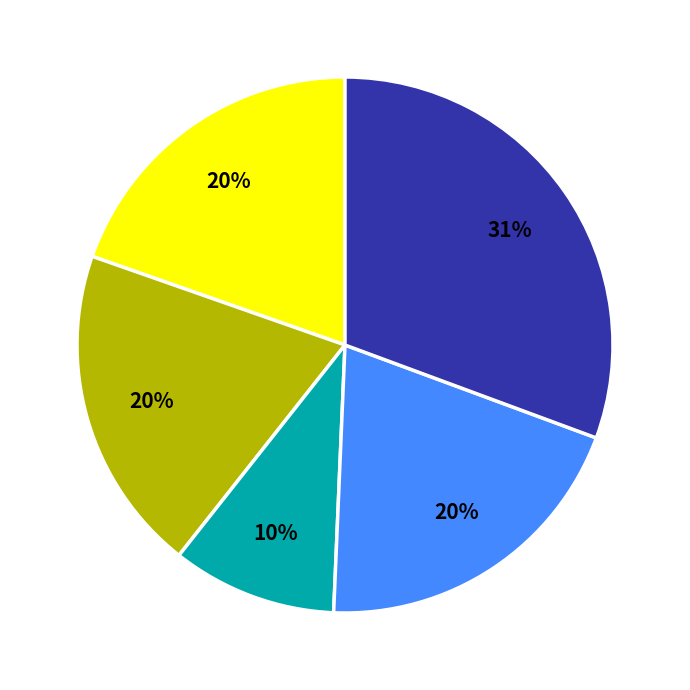

To the nearest percent, what is the average slice percentage?

20%